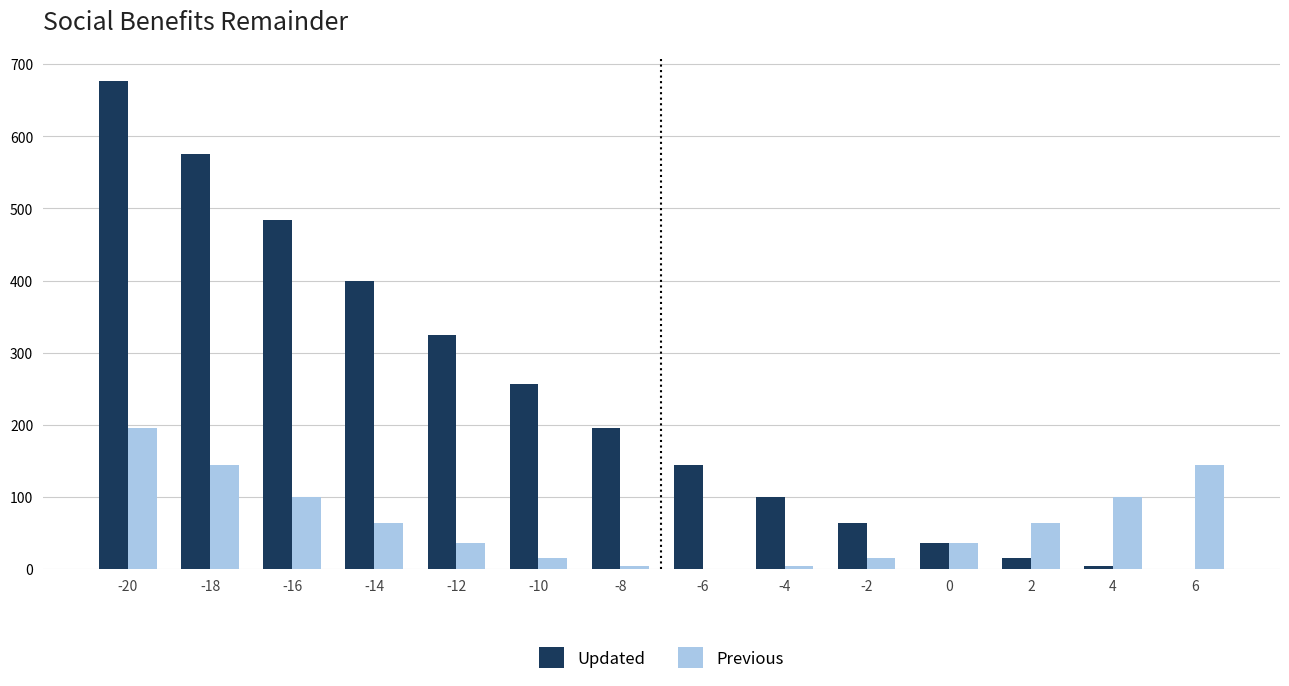

Are the bars grouped side by side (vs. stacked)?

Yes